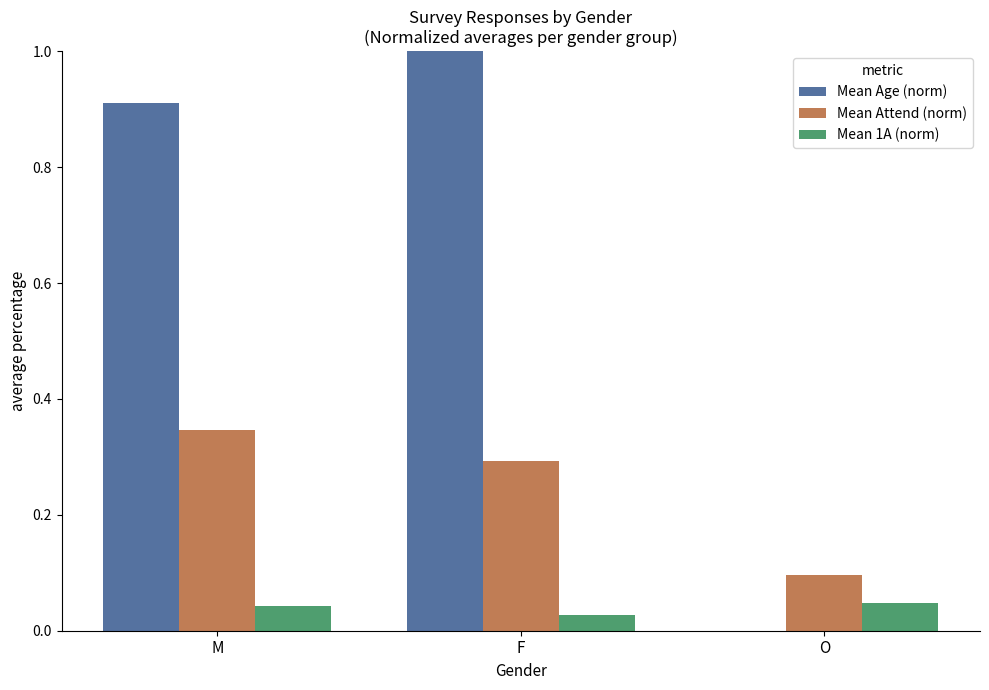

Which series has the largest total across all categories?

Mean Age (norm)